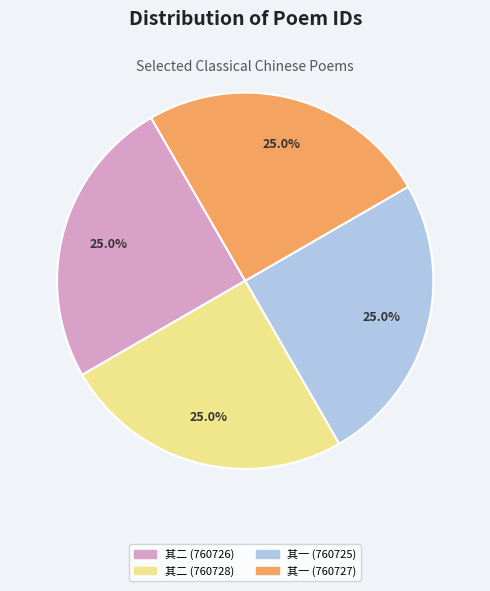

Does any single category account for the majority?

No